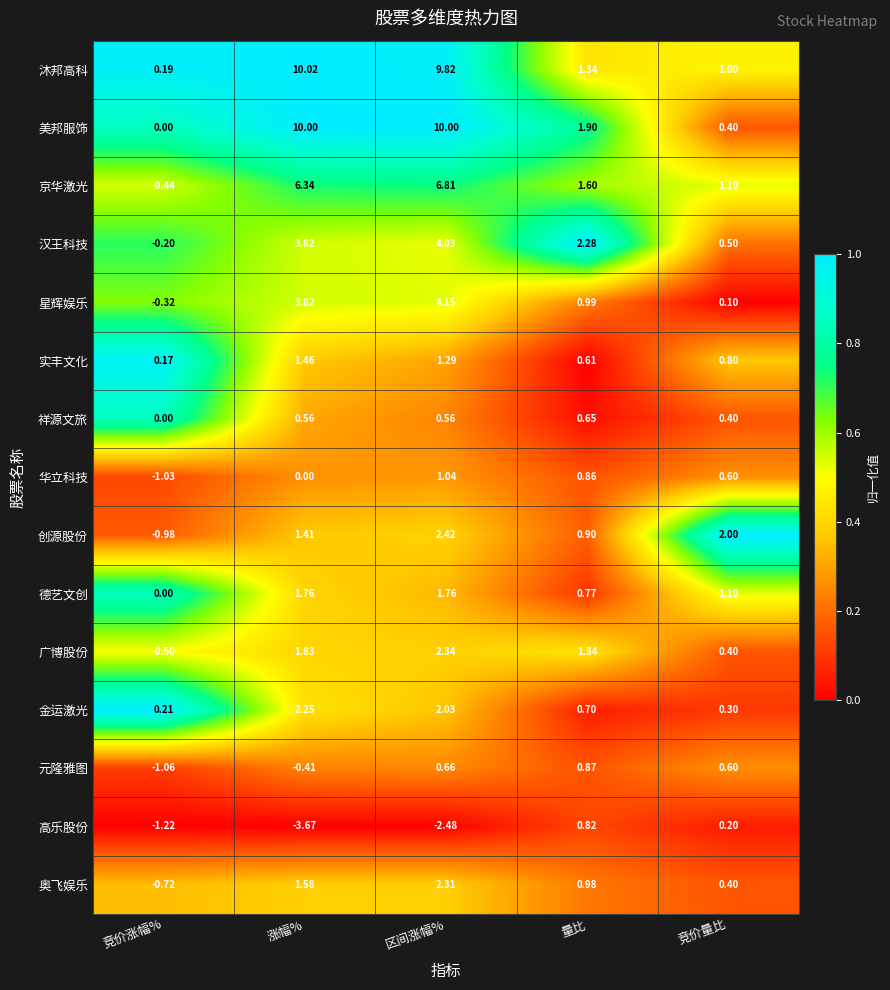

Between 竞价涨幅% and 量比, which series saw the biggest shift?

汉王科技